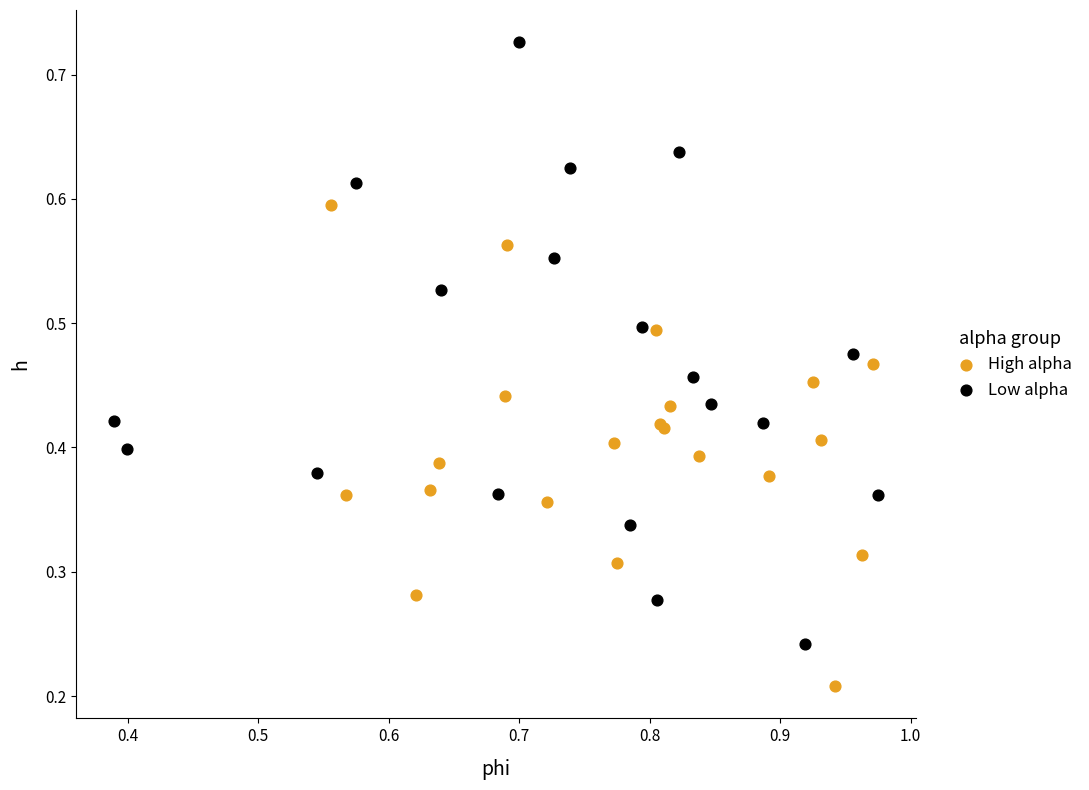

Which series has the largest Y range (max minus min)?

Low alpha